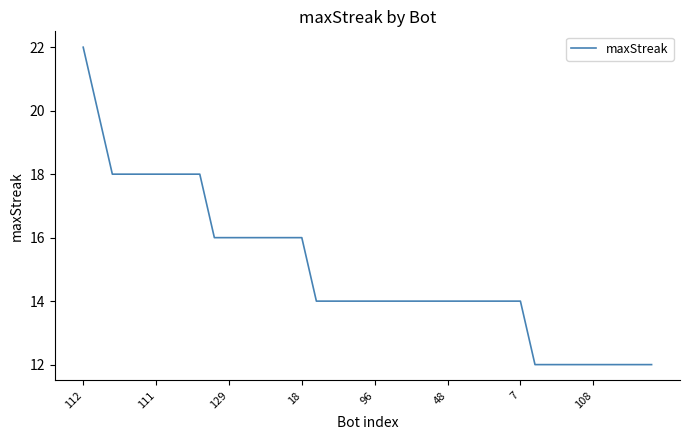

What is the difference between the maximum and minimum values?

10